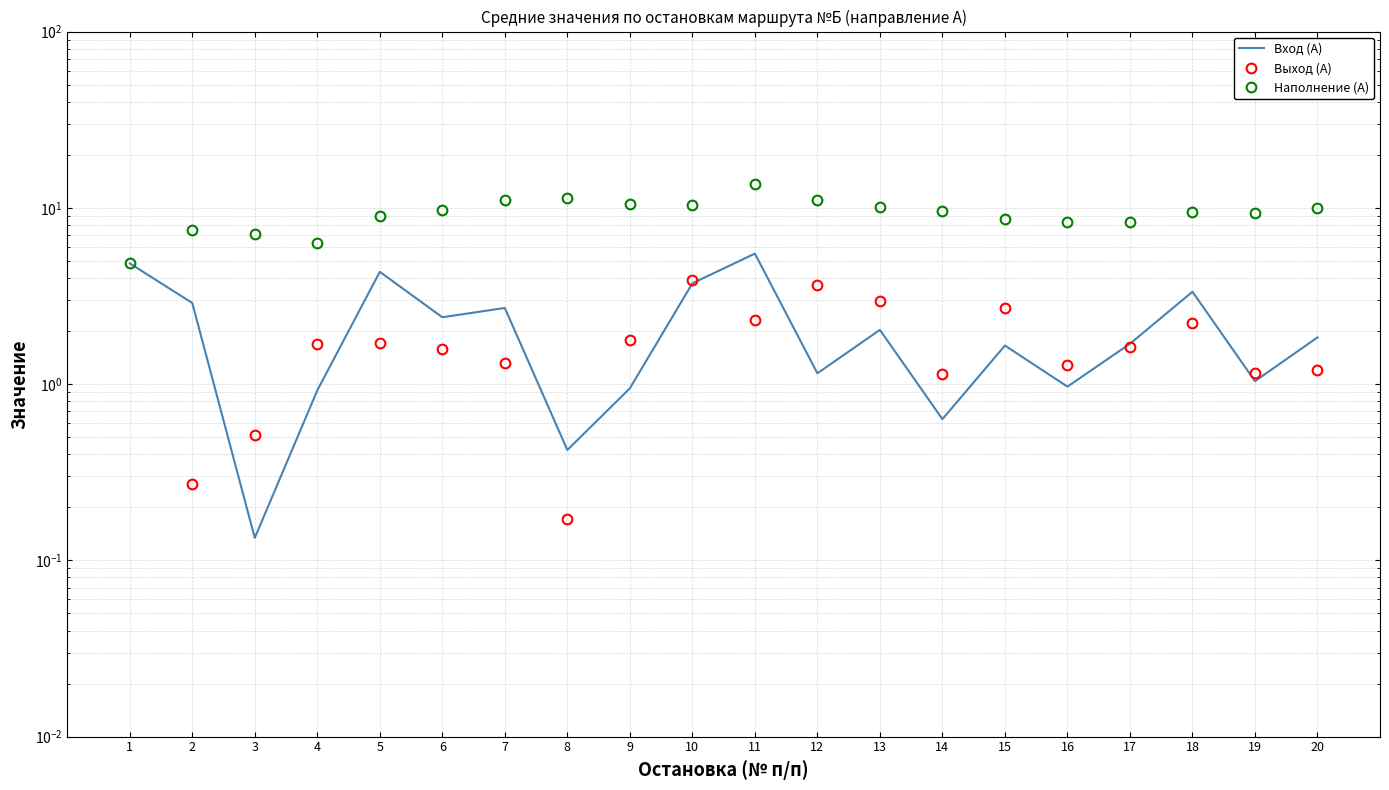

At 9, list the series in order from largest to smallest.

Наполнение (А), Выход (А), Вход (А)